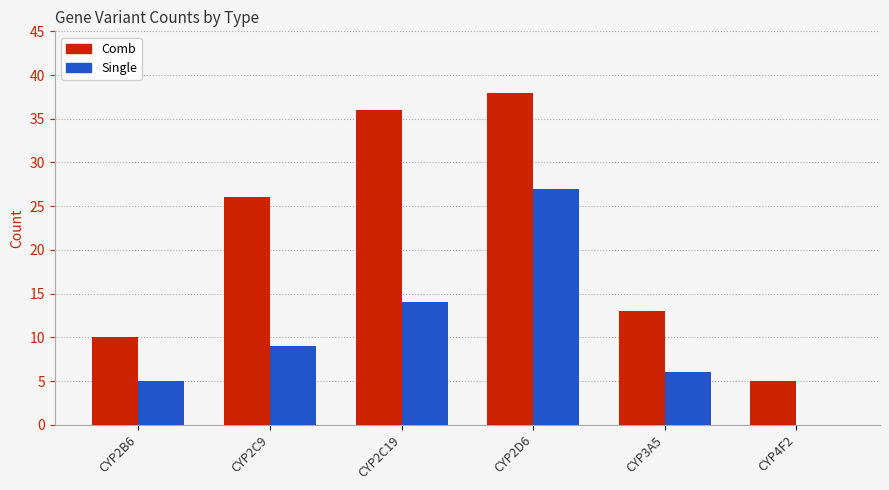

What is the maximum value for Comb?

38